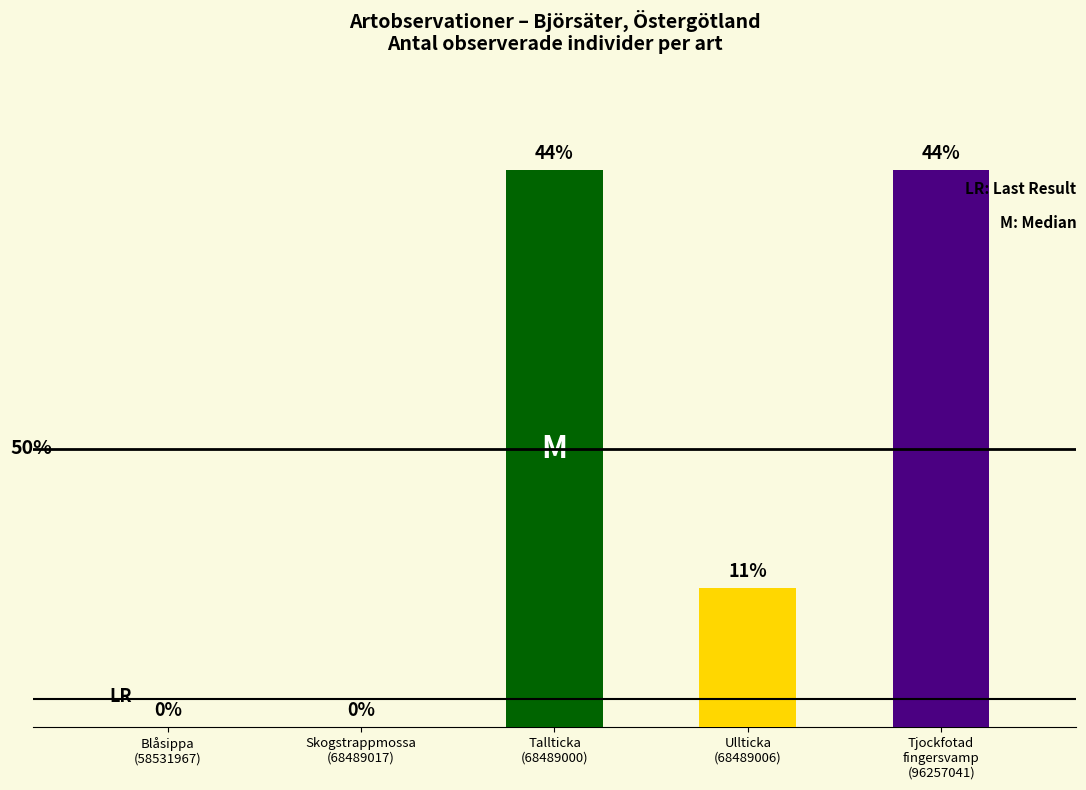

Does the chart contain stacked bars?

No